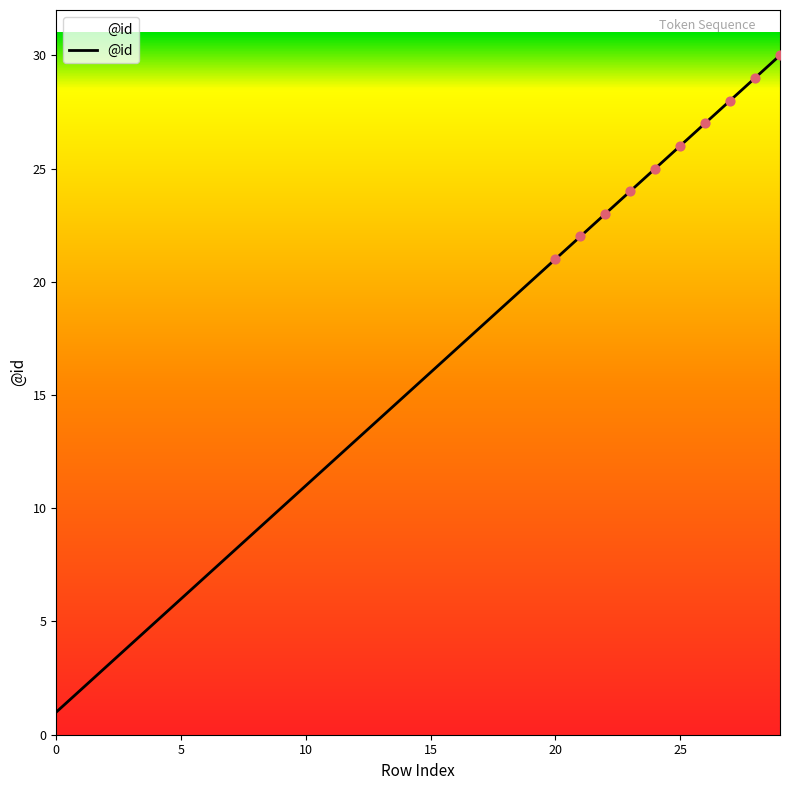

What is the maximum value shown in the chart?

30